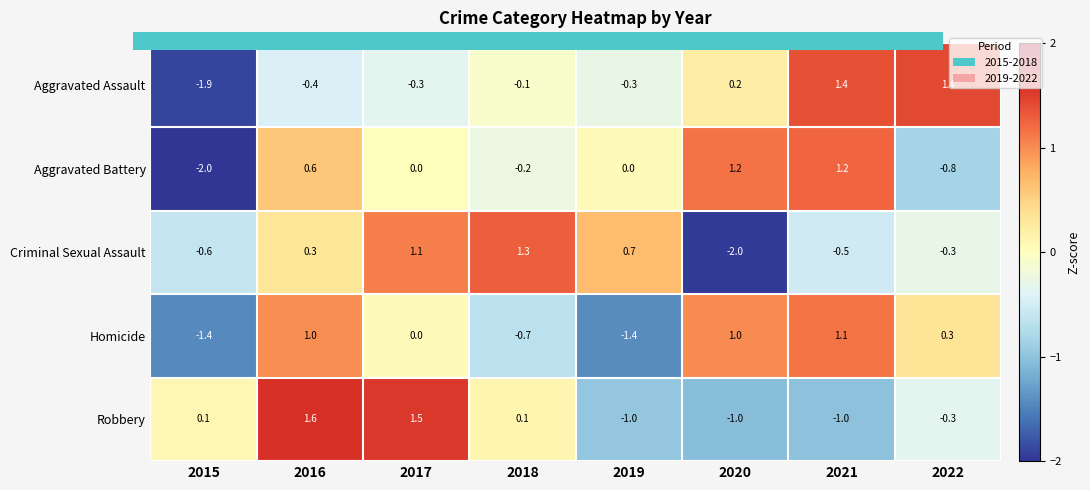

Is the value of Robbery at 2017 greater than the value of Homicide at 2020?

Yes